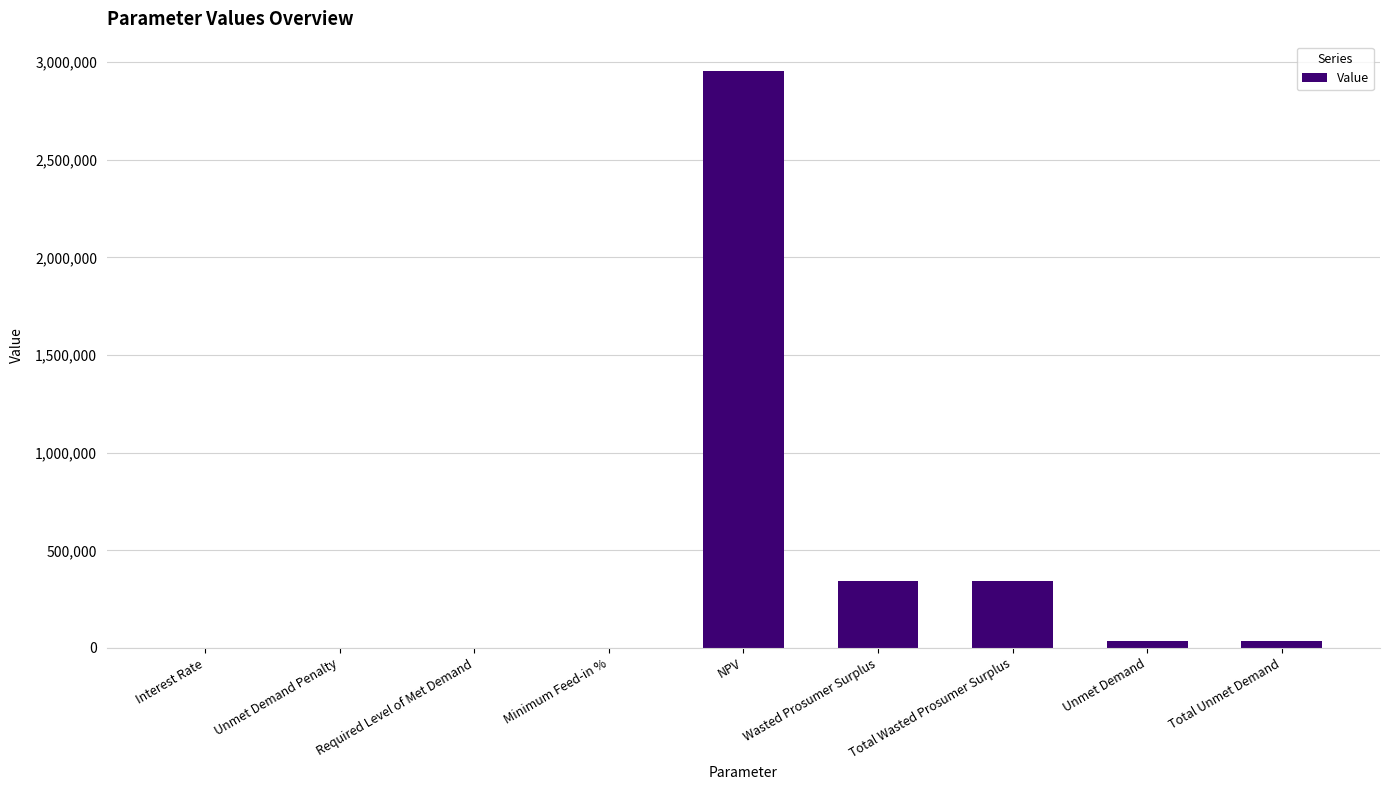

What is the maximum value shown in the chart?

2957466.8